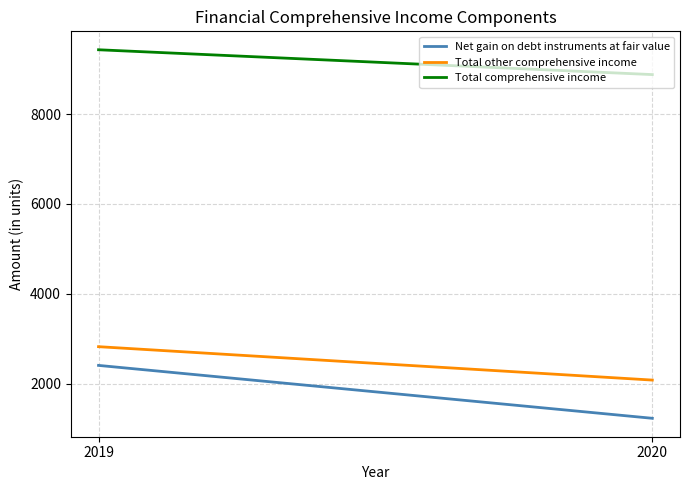

Which series has the largest total across all categories?

Total comprehensive income